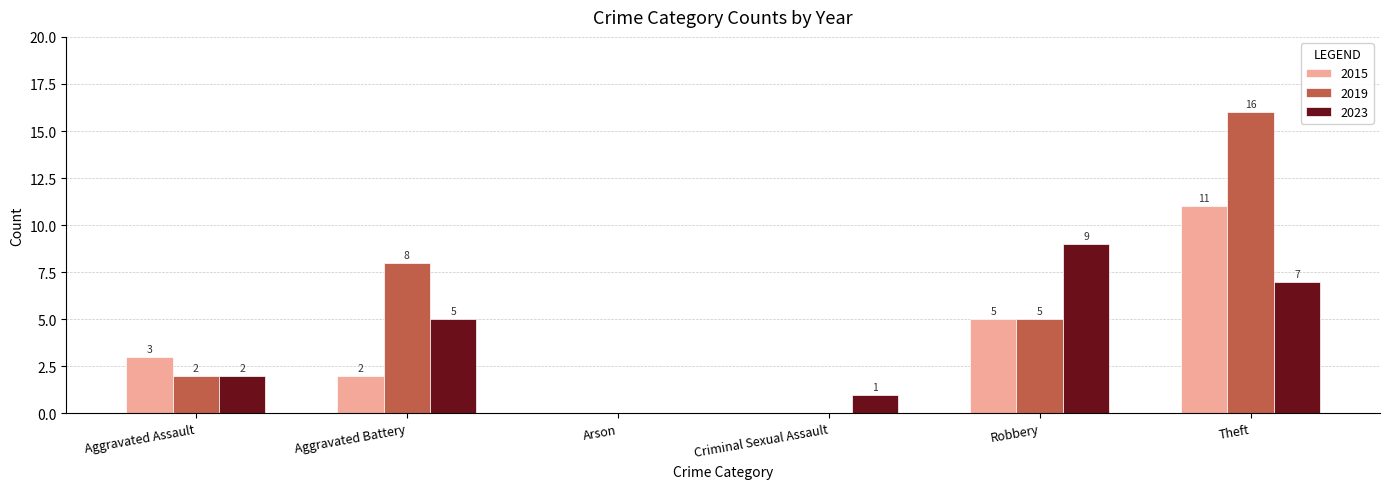

Which category has the highest value in the 2019 series?

Theft